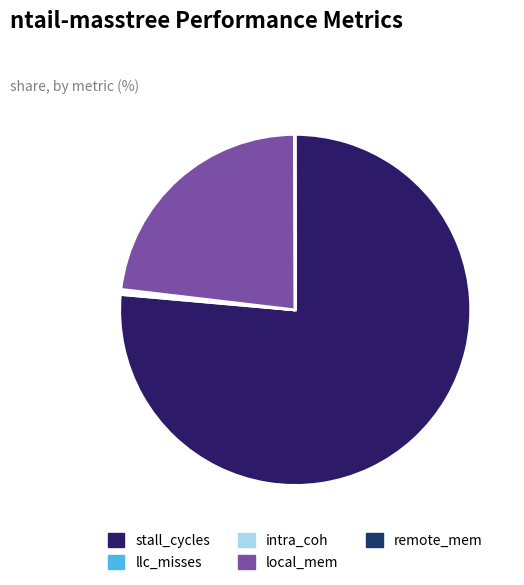

Count the number of slices in the pie.

5